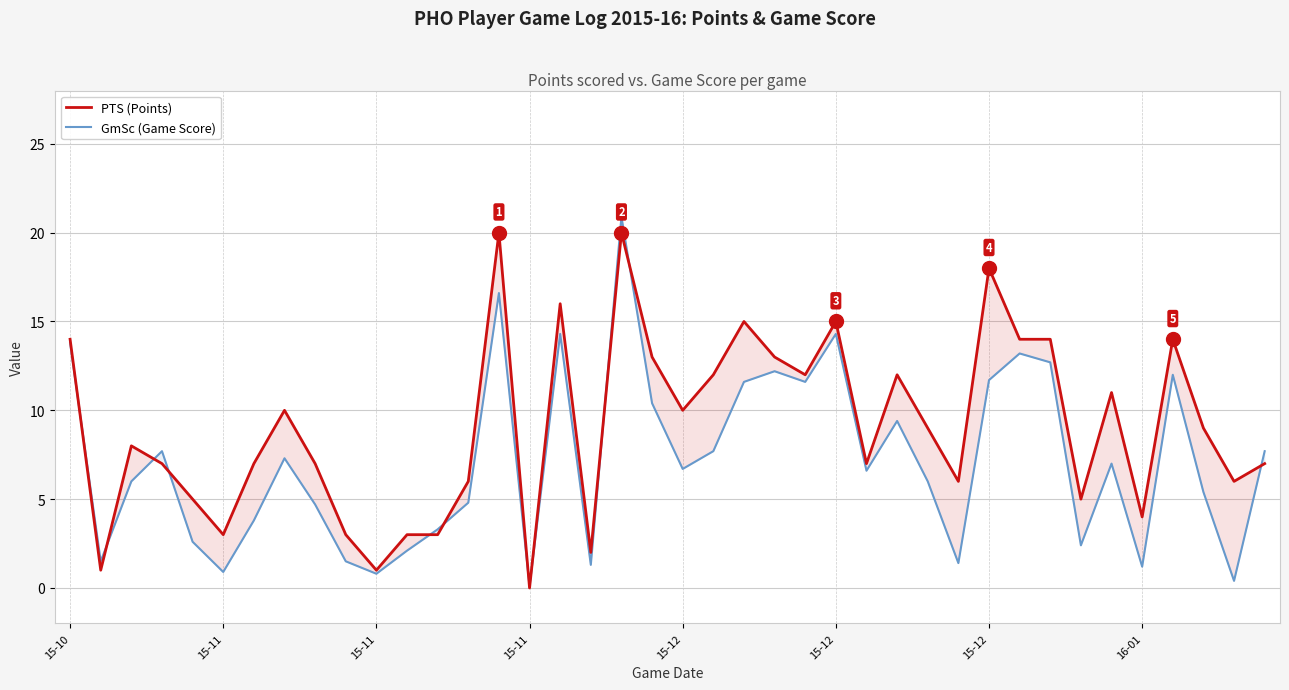

Which series has the widest spread of values?

GmSc (Game Score)